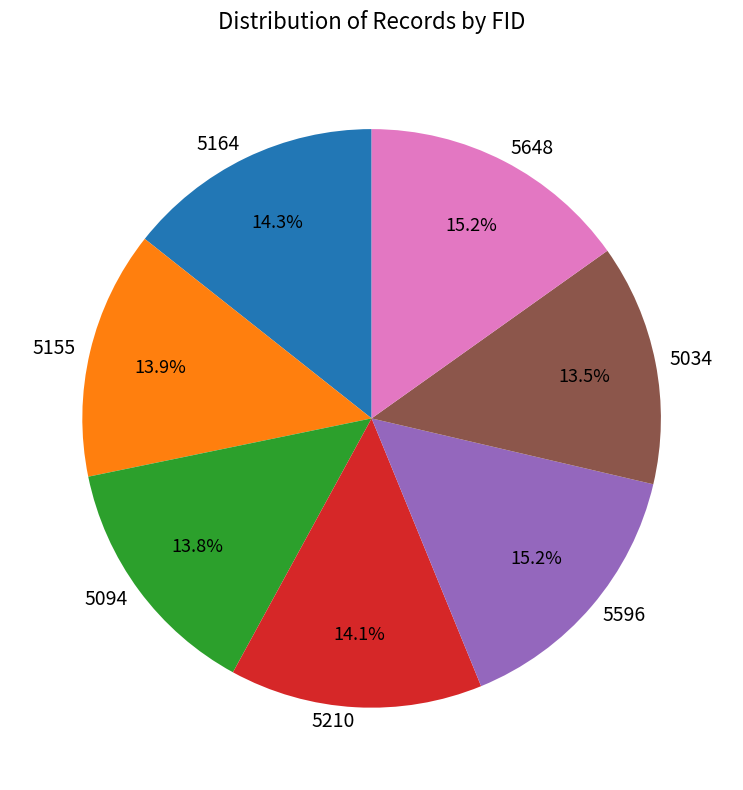

Count the number of slices in the pie.

7